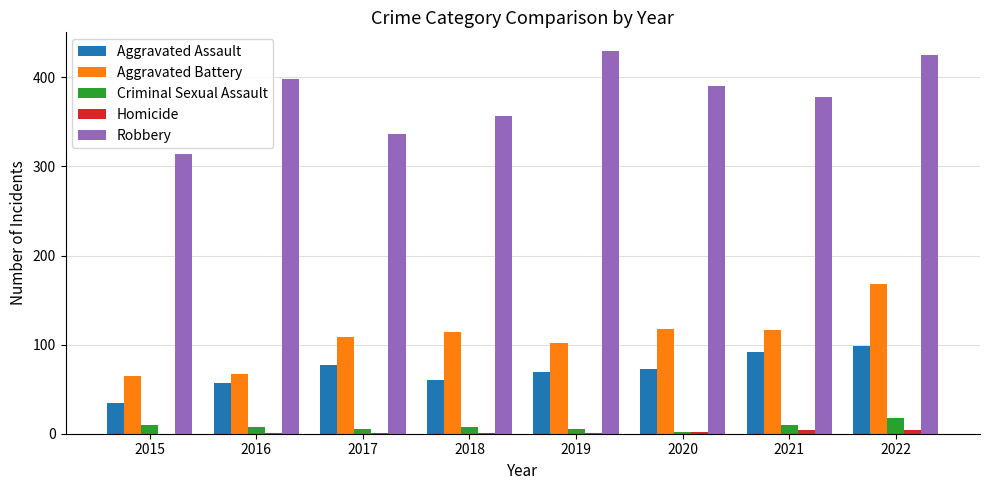

What is the maximum value shown in the chart?

429